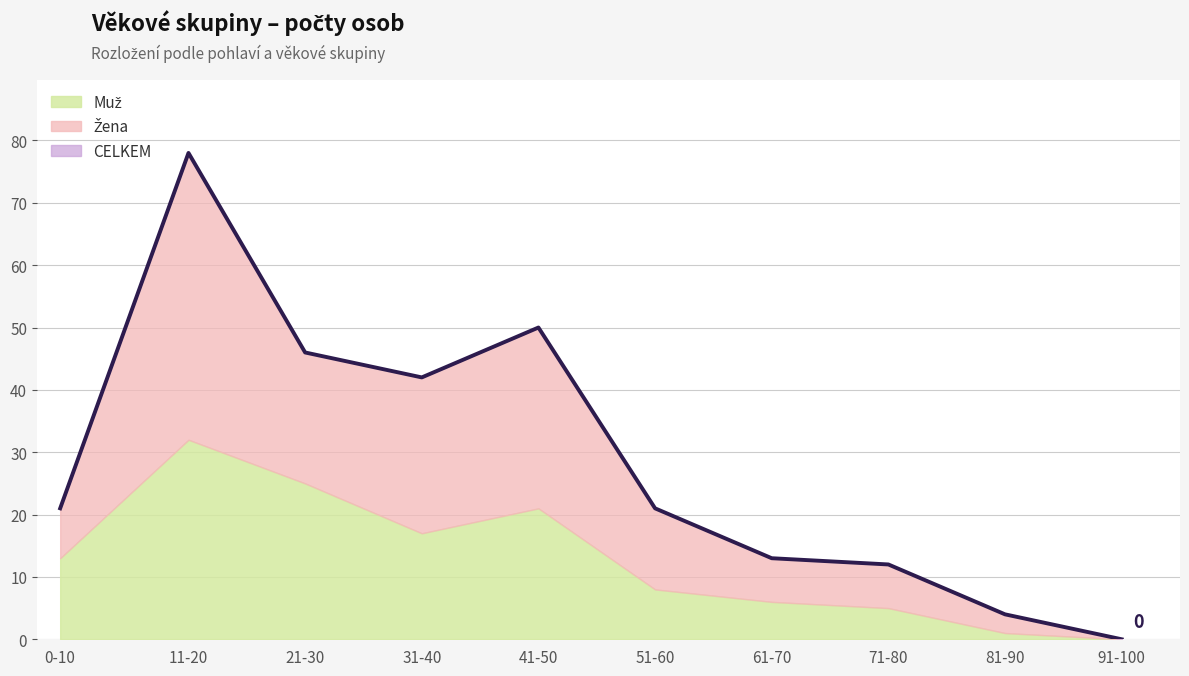

At which category is the sum across all series the highest?

11-20